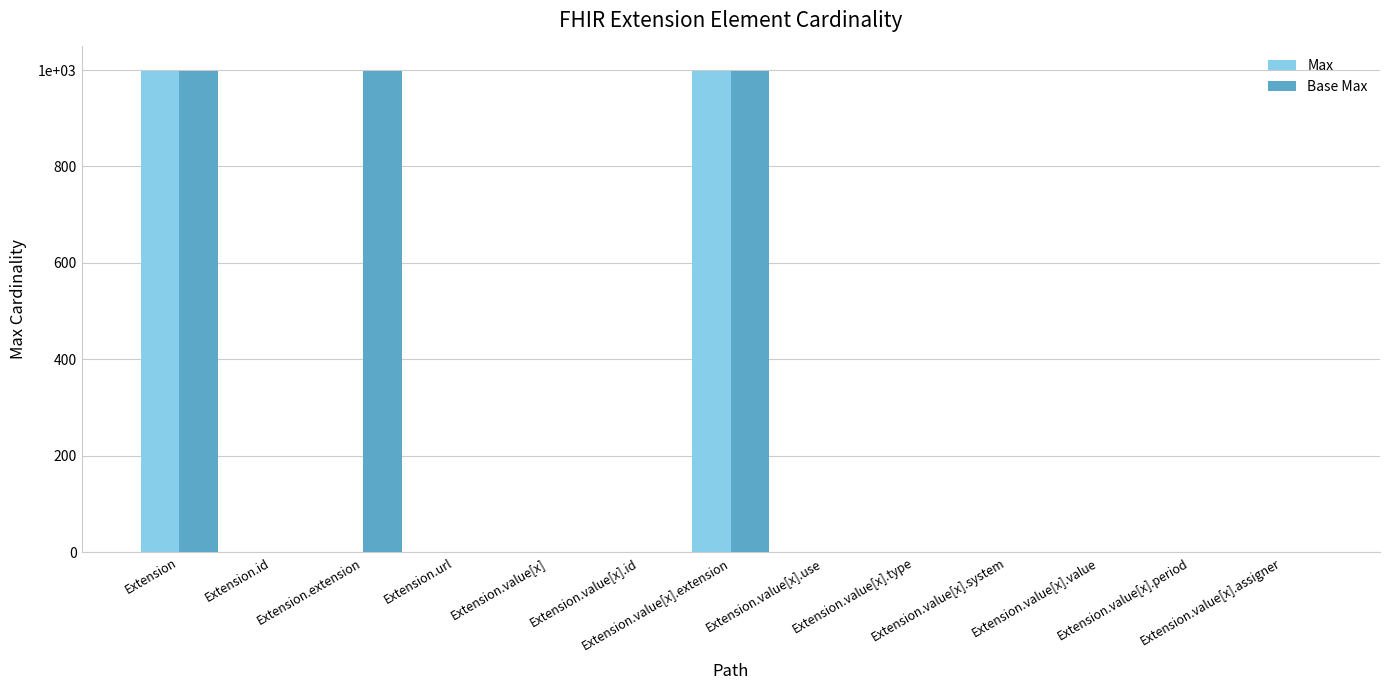

What are all the series names shown in the legend?

Max, Base Max